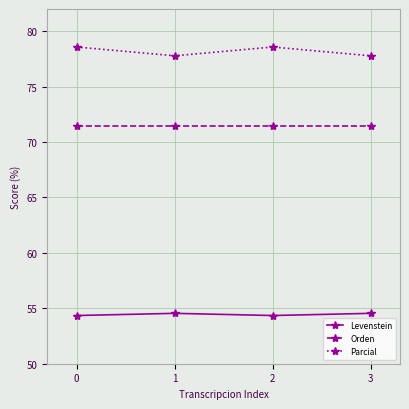

How many series are shown in this chart?

3